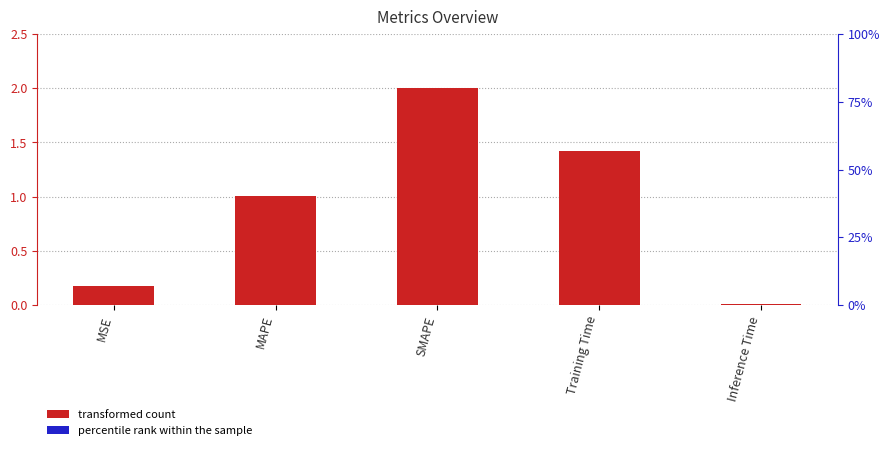

At which category does the chart reach its minimum across all series?

Inference Time